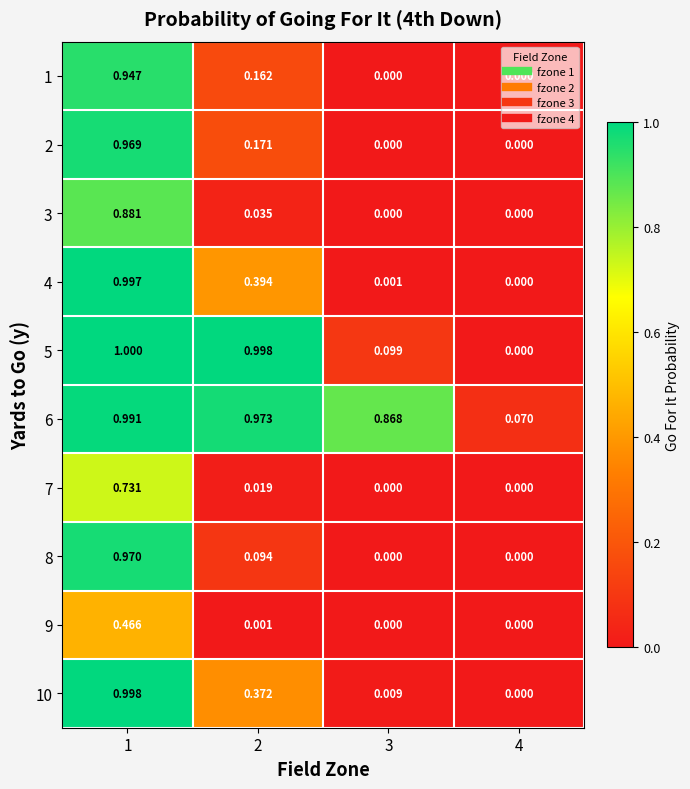

Reading left to right, list all the values displayed in this chart.

1: 1=0.9	2=0.2	3=0.0	4=0.0
2: 1=1.0	2=0.2	3=0.0	4=0.0
3: 1=0.9	2=0.0	3=0.0	4=0.0
4: 1=1.0	2=0.4	3=0.0	4=0.0
5: 1=1.0	2=1.0	3=0.1	4=0.0
6: 1=1.0	2=1.0	3=0.9	4=0.1
7: 1=0.7	2=0.0	3=0.0	4=0.0
8: 1=1.0	2=0.1	3=0.0	4=0.0
9: 1=0.5	2=0.0	3=0.0	4=0.0
10: 1=1.0	2=0.4	3=0.0	4=0.0